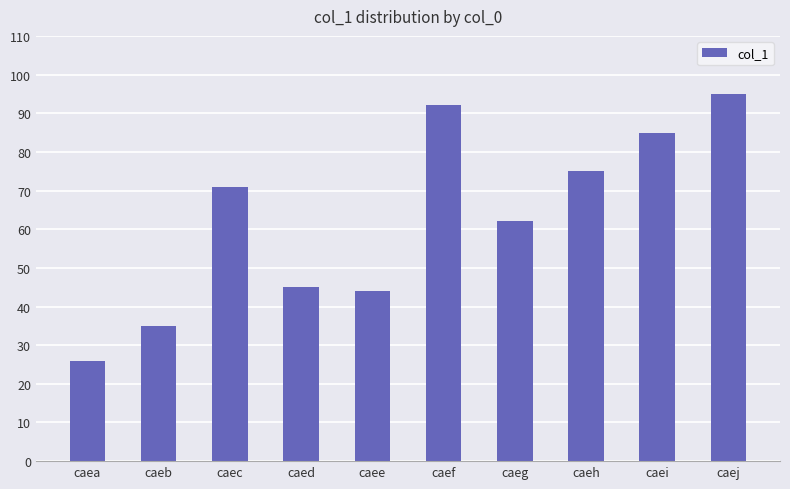

How many categories are shown in the chart?

10